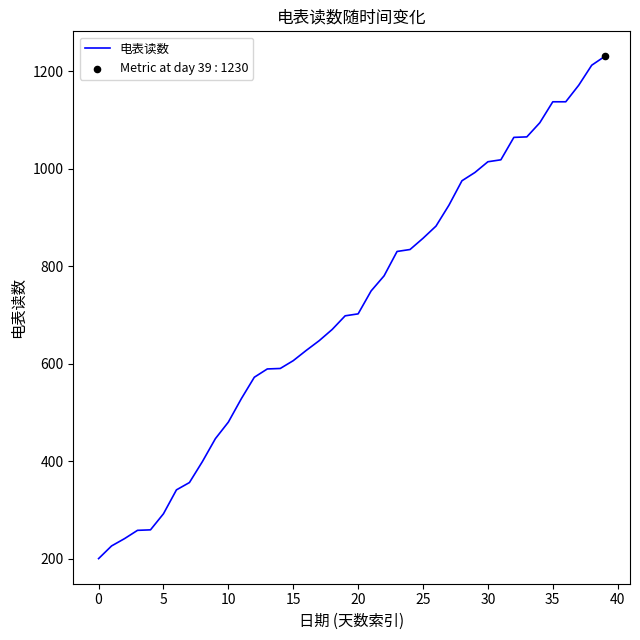

What is the difference between the maximum and minimum values?

1030